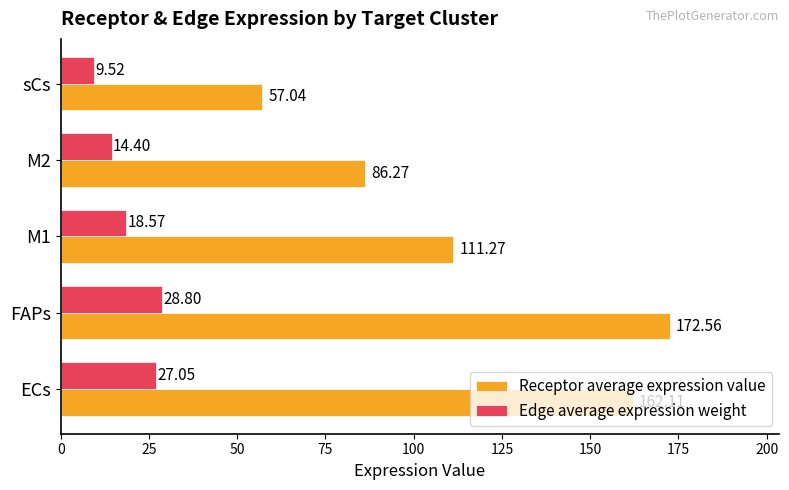

What is the average value of the Receptor average expression value series?

117.8